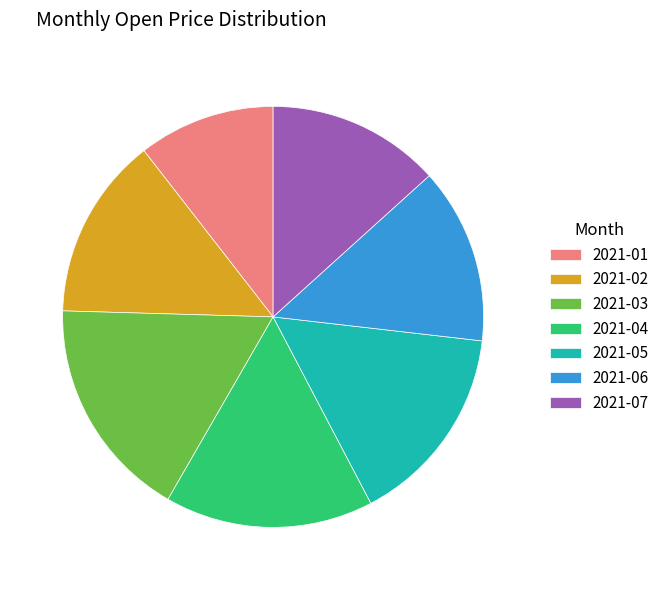

True or false: 2021-06 accounts for 14% of the total.

True